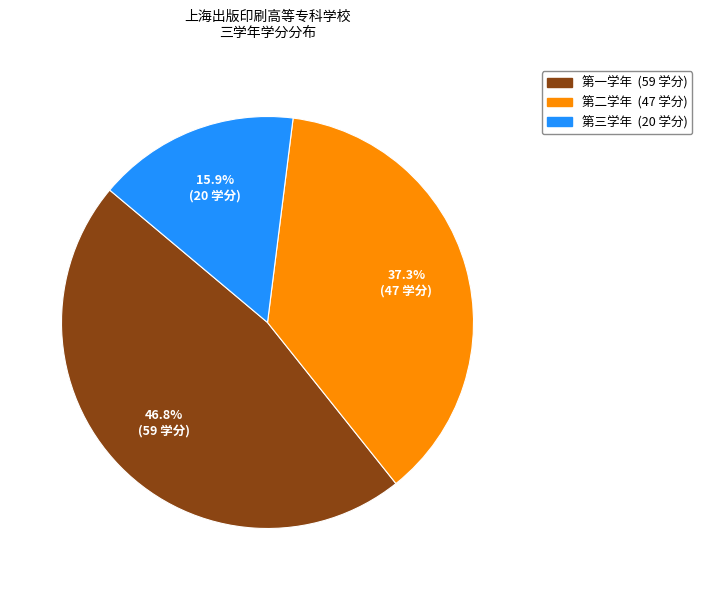

To the nearest percent, what is the combined percentage of 第一学年 and 第三学年?

63%